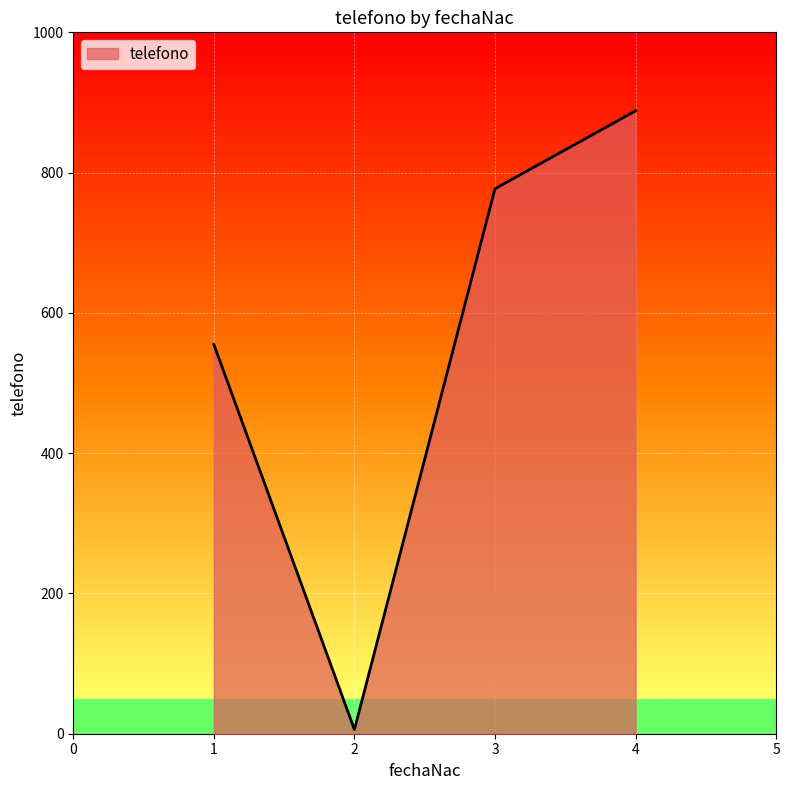

What is the difference between the maximum and minimum values?

882